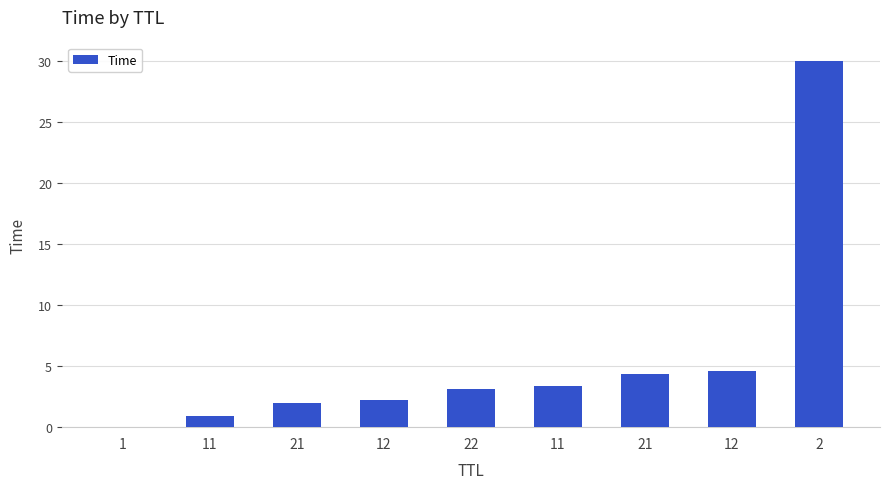

At which category does the chart reach its minimum across all series?

1